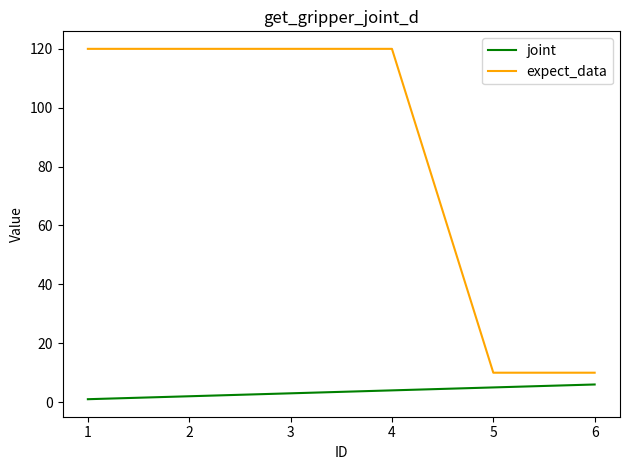

Does the chart display data point markers on the line(s)?

No